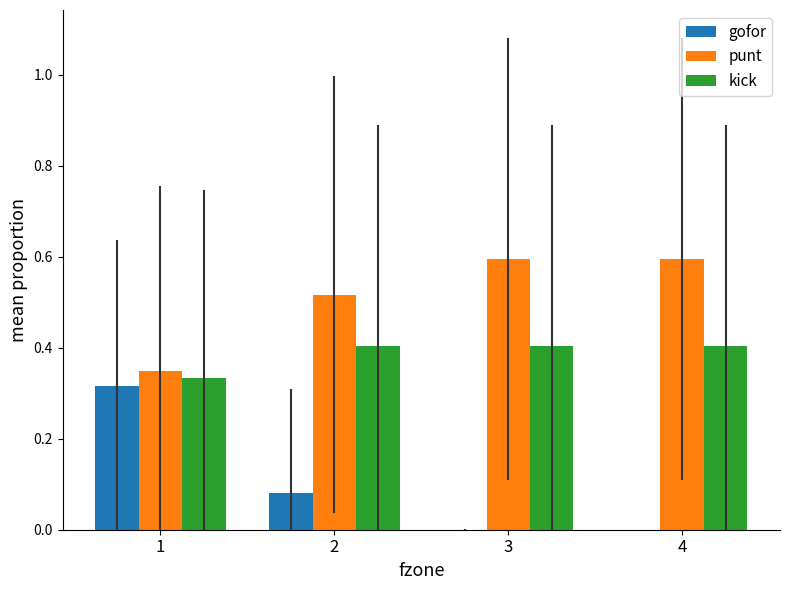

How many punt values are between 0 and 1?

4